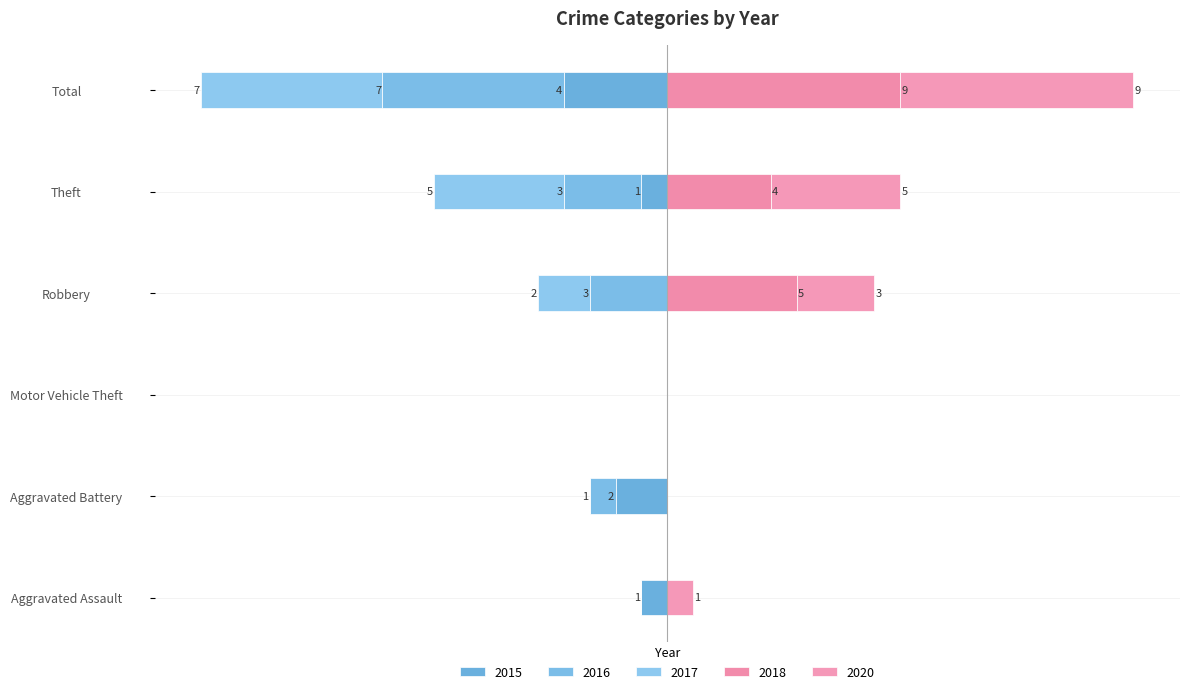

How many 2020 values are between 0 and 5?

5